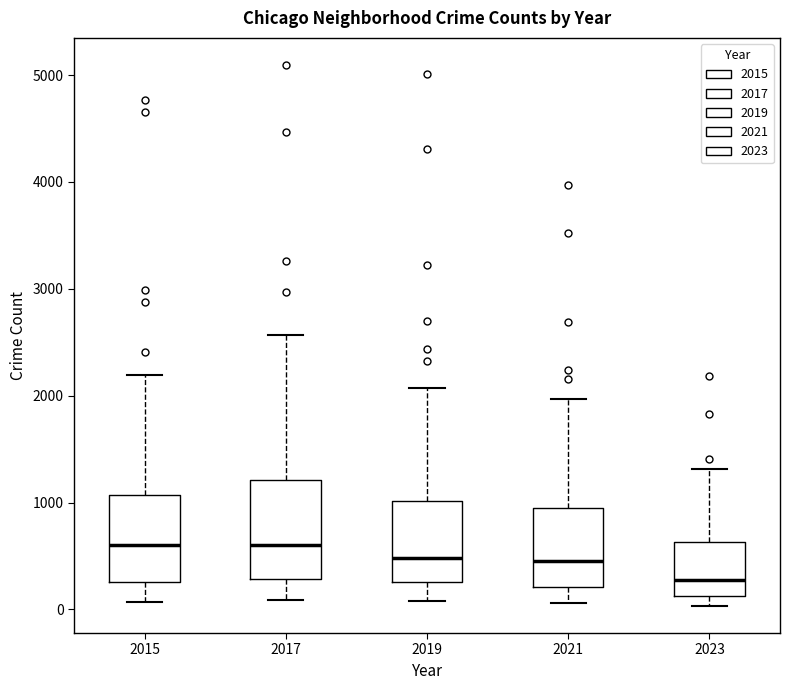

Reading left to right, read every box against the y-axis: the position of its median line, the range the box covers, and the ends of its whiskers. The values are not printed on the chart, so give them approximately, as read against the axis.

2015: median 600, box 300 to 1100, whiskers 100 to 2200
2017: median 600, box 300 to 1200, whiskers 100 to 2600
2019: median 500, box 300 to 1000, whiskers 100 to 2100
2021: median 500, box 200 to 900, whiskers 100 to 2000
2023: median 300, box 100 to 600, whiskers 0 to 1300